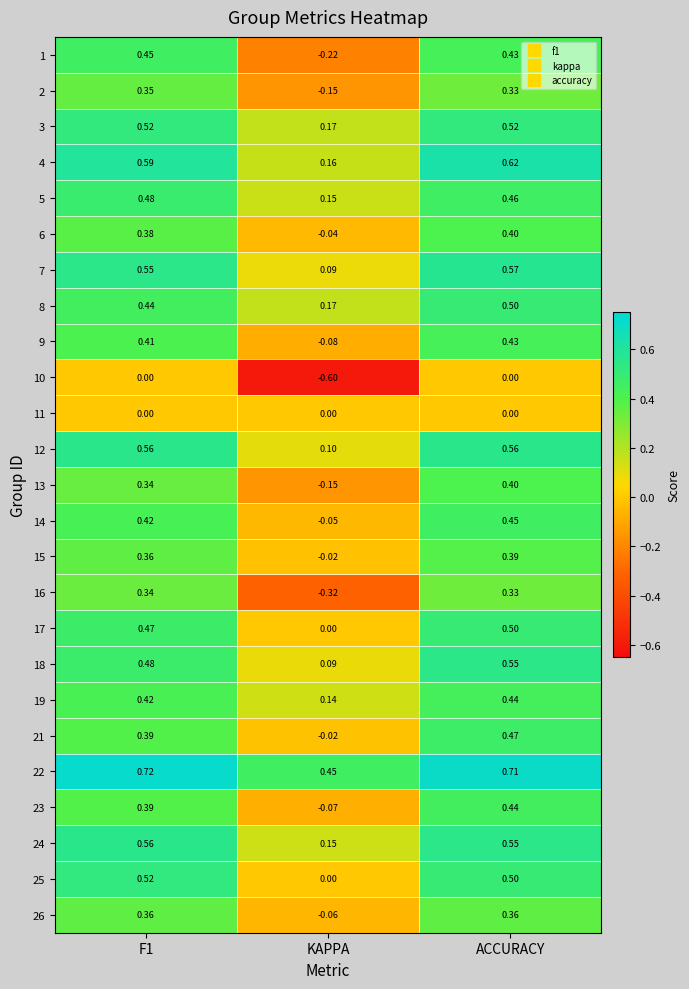

At which label does 13 reach its peak?

ACCURACY